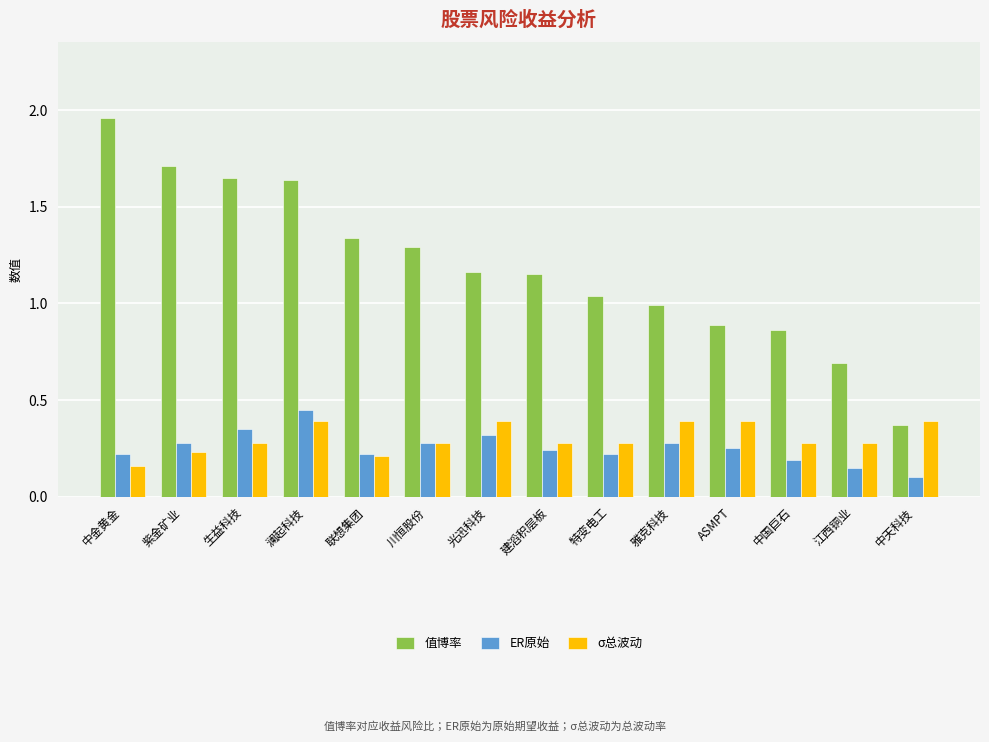

What position from the right is 特变电工?

6